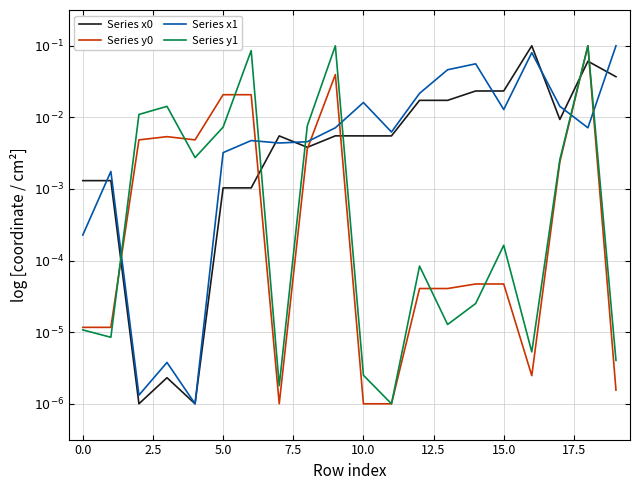

What are all the series names shown in the legend?

Series x0, Series y0, Series x1, Series y1